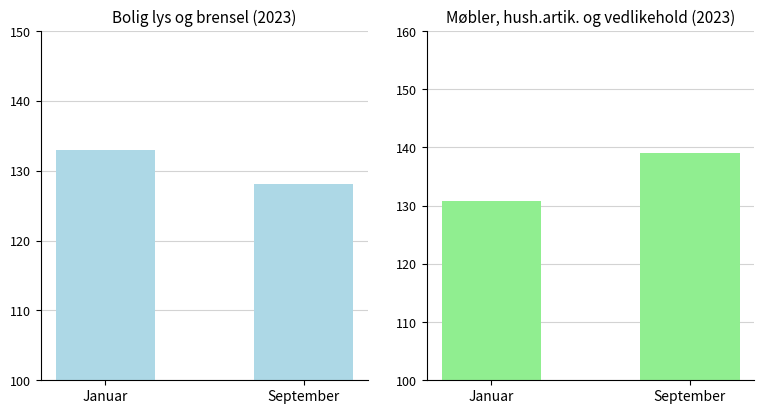

True or false: Møbler hush.artik. og vedlikehold has a value of 139.1 at September.

True